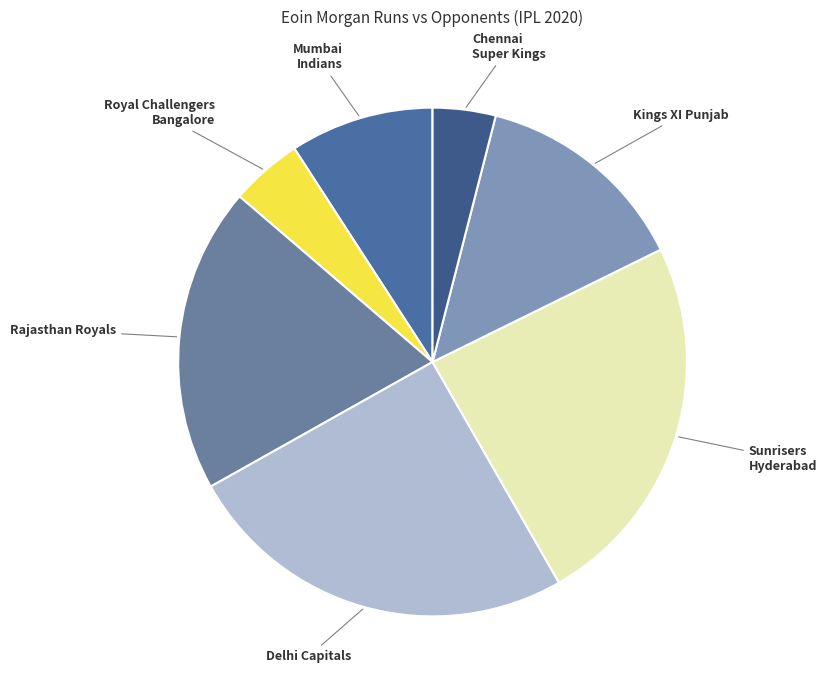

Is there a majority slice in this chart?

No